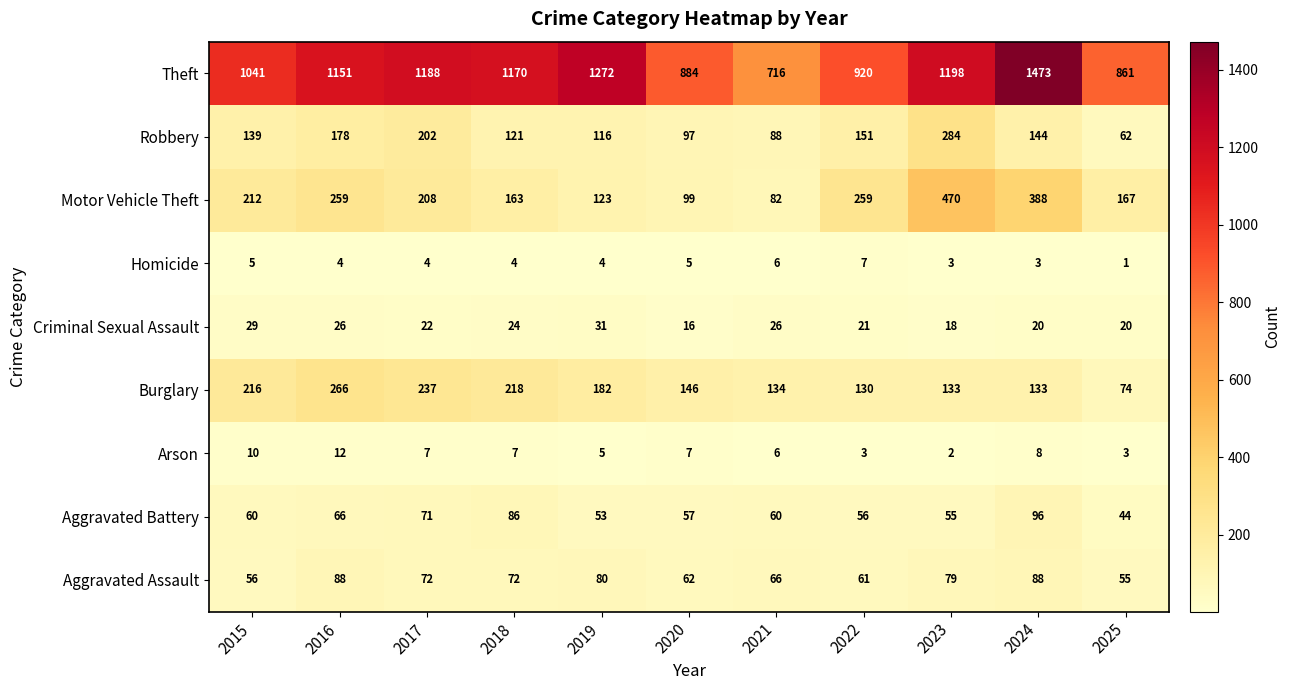

At which label is Theft closest to 1094?

2015